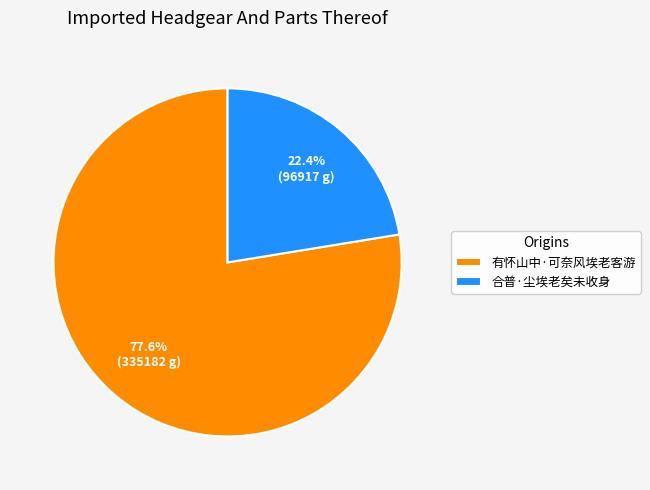

Which category has the biggest portion of the pie?

有怀山中·可奈风埃老客游